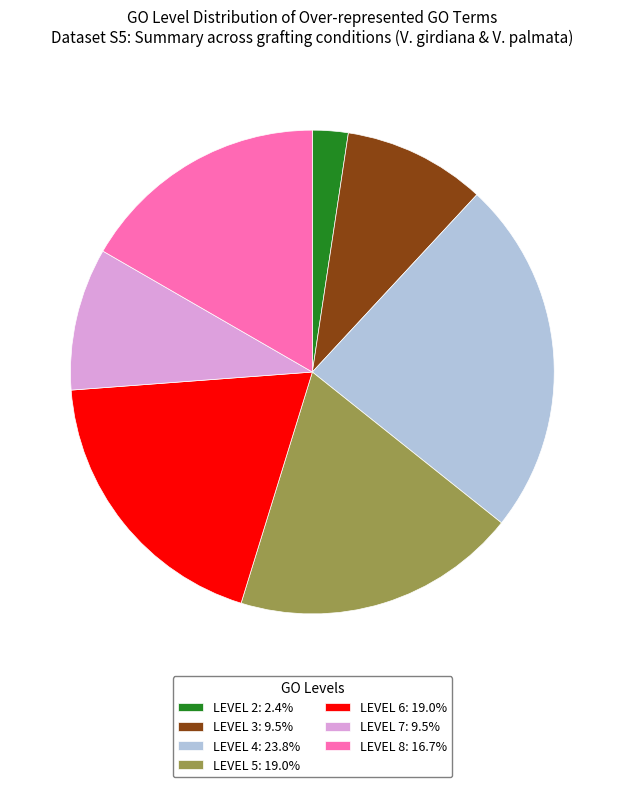

Does LEVEL 5: 19.0% account for over 50% of the chart?

No